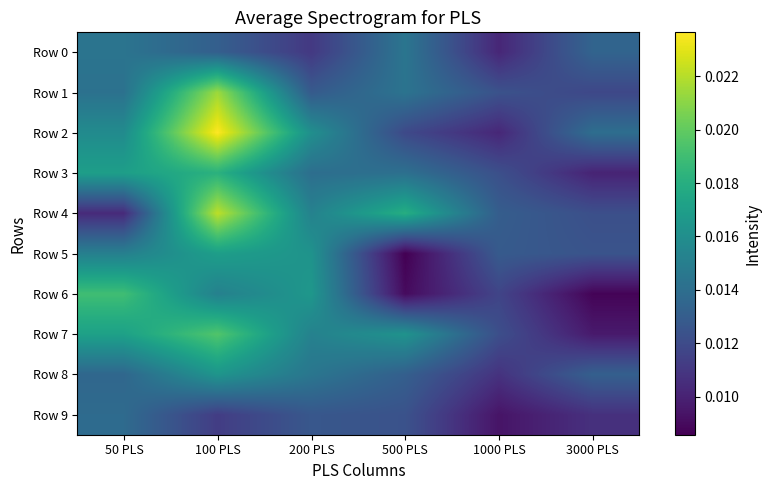

Between 3000 PLS and 100 PLS, which is larger?

3000 PLS